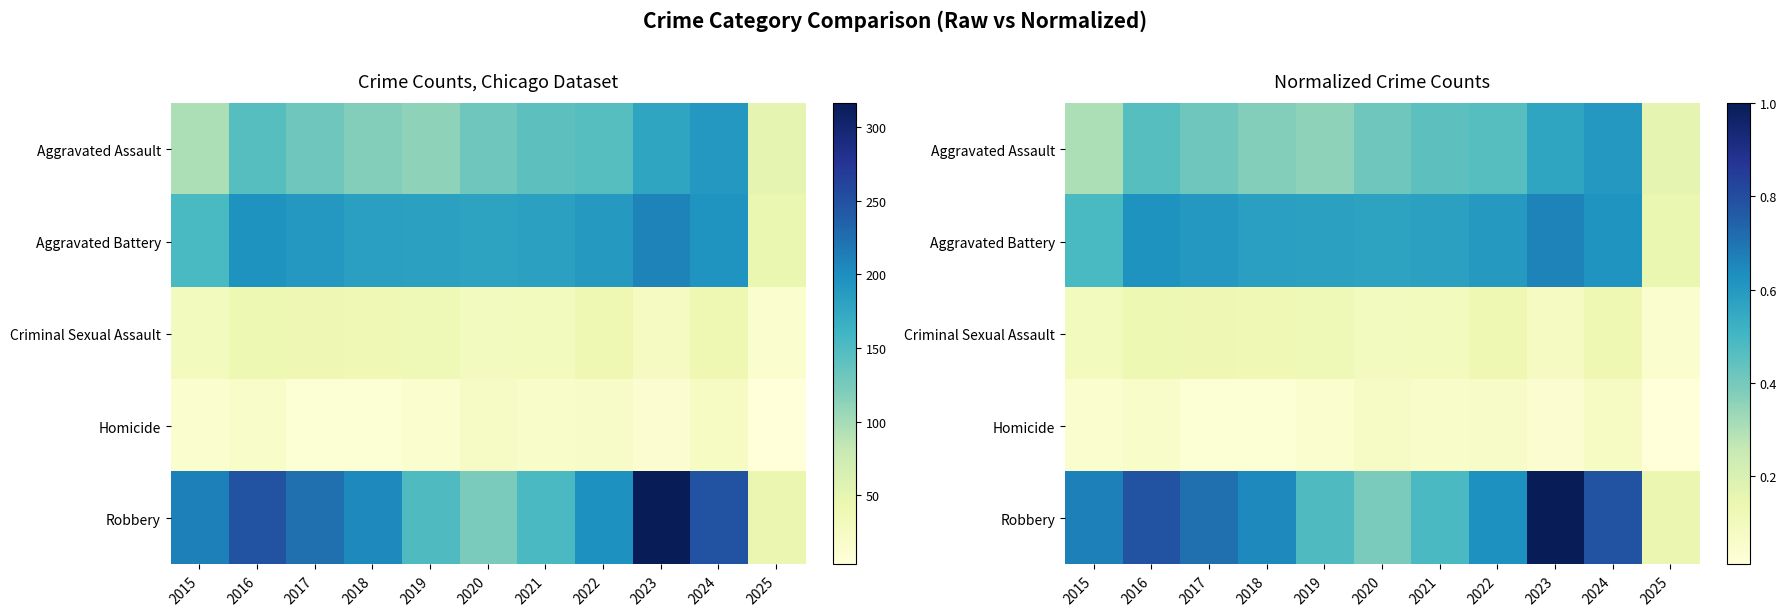

The value of Aggravated Battery at 2017 is 0.6. True or false?

True